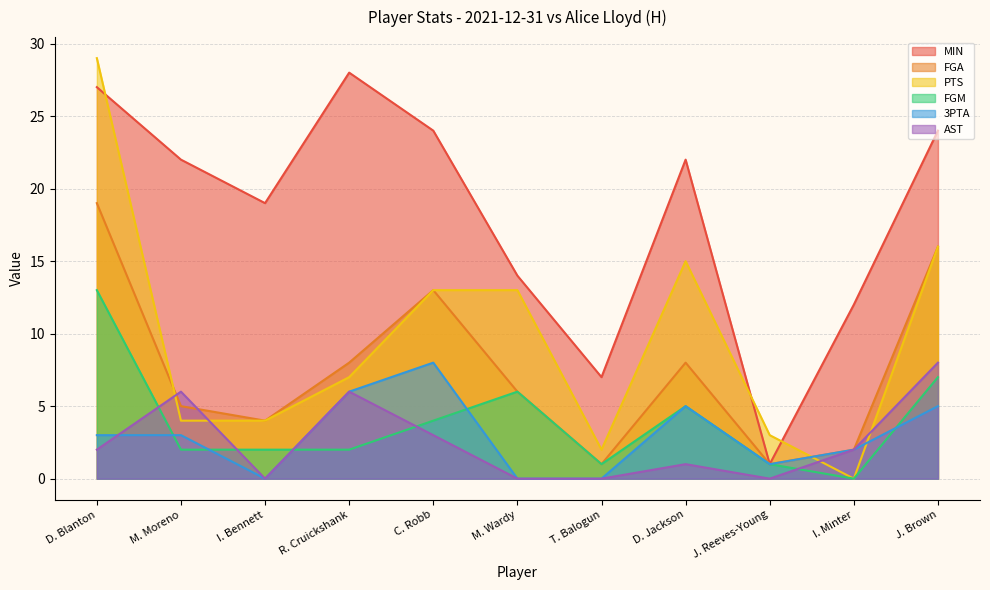

What is the difference between the FGA values at D. Blanton and C. Robb?

6